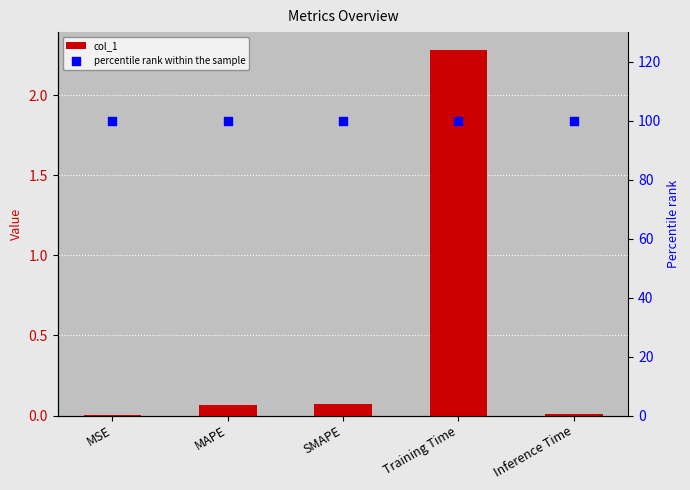

At how many categories does at least one series exceed 55?

5